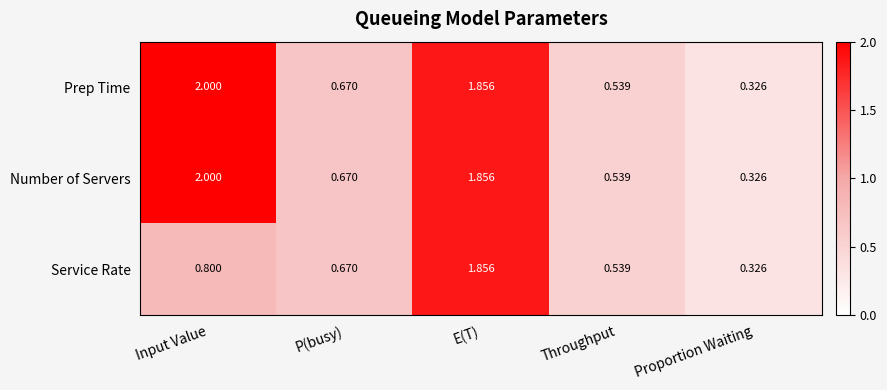

Rank the categories by Prep Time value from lowest to highest.

Proportion Waiting, Throughput, P(busy), E(T), Input Value